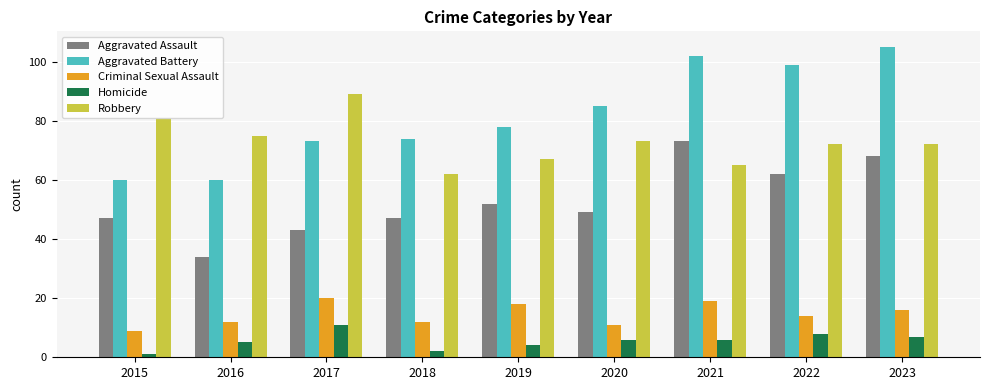

How many data points in Criminal Sexual Assault are less than 14?

4